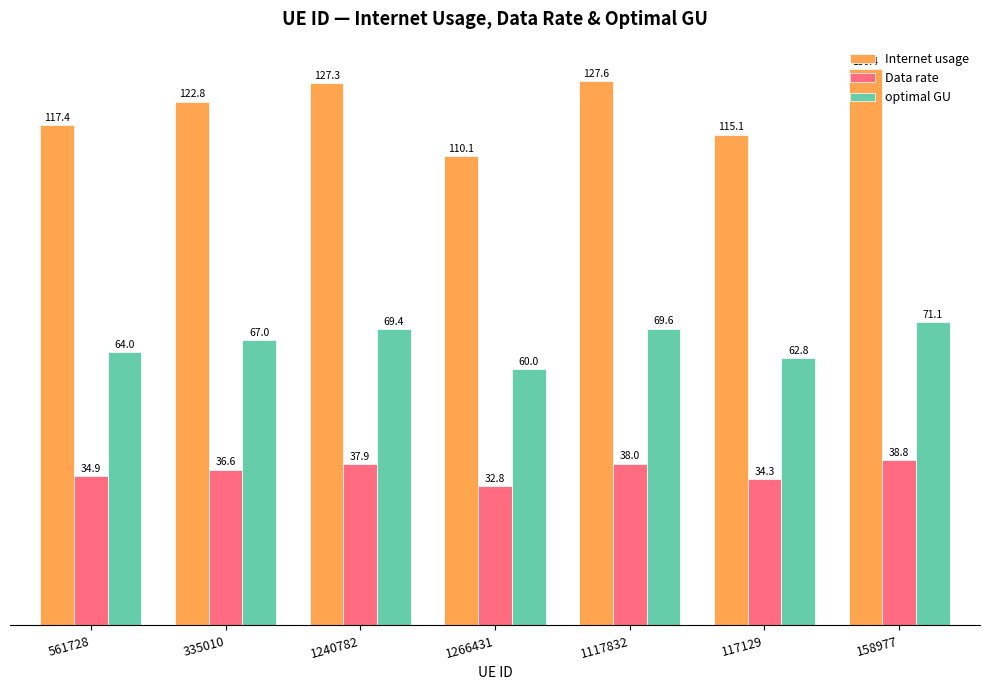

Which category has the lowest value in the optimal GU series?

1266431